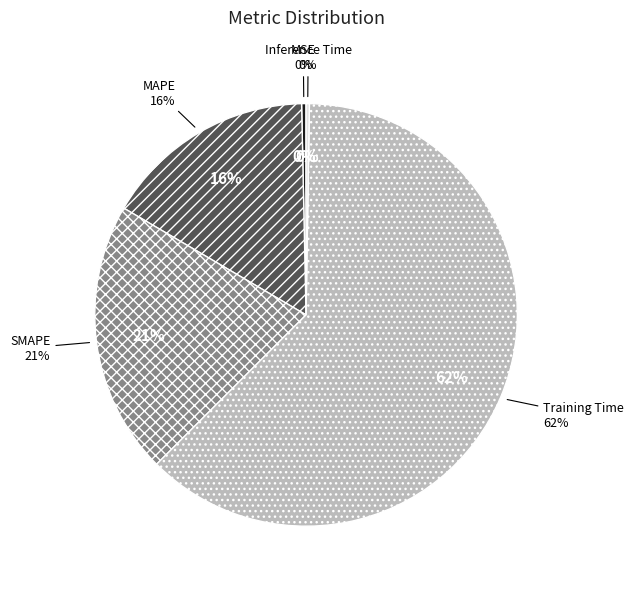

Which has a higher value, Inference Time or MSE?

MSE